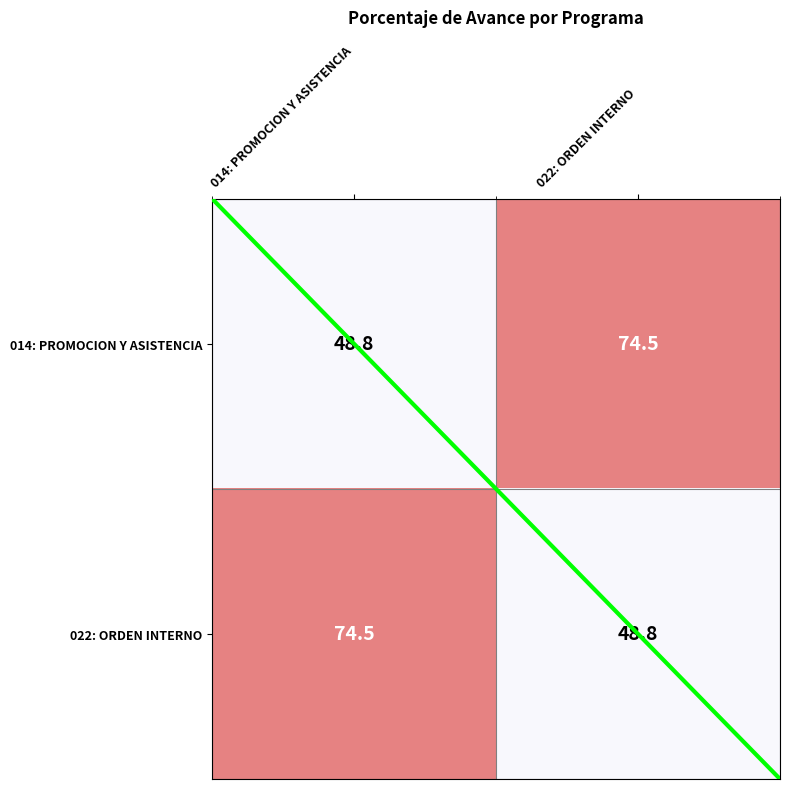

At 014: PROMOCION Y ASISTENCIA, list the series in order from smallest to largest.

014: PROMOCION Y ASISTENCIA, 022: ORDEN INTERNO